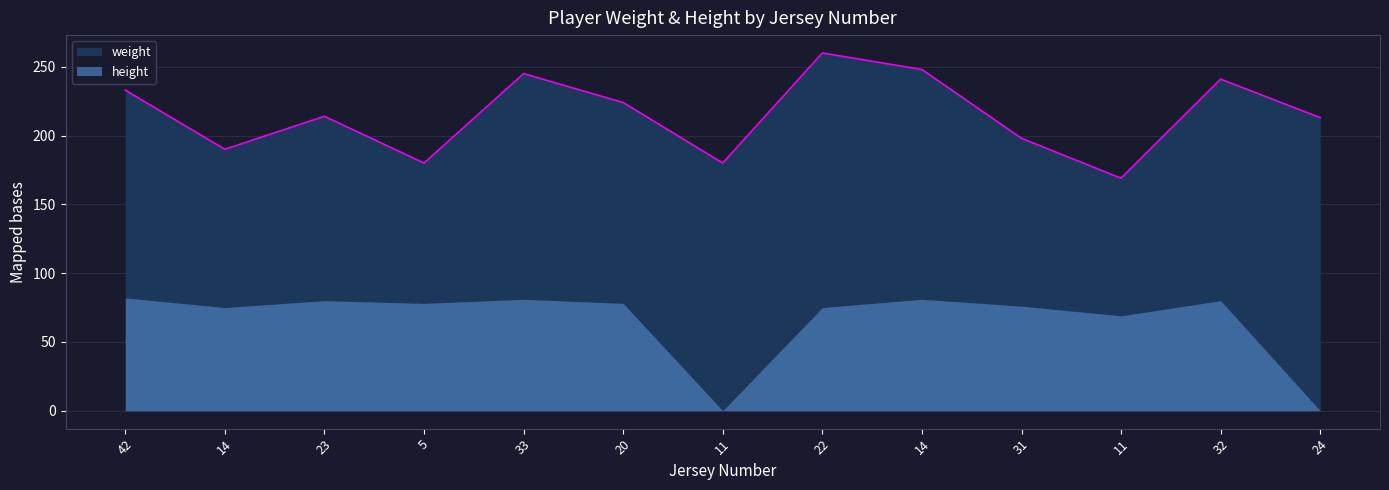

Reading left to right, transcribe all the data shown in this chart.

233	190	214	180	245	224	180	260	248	198	169	241	213